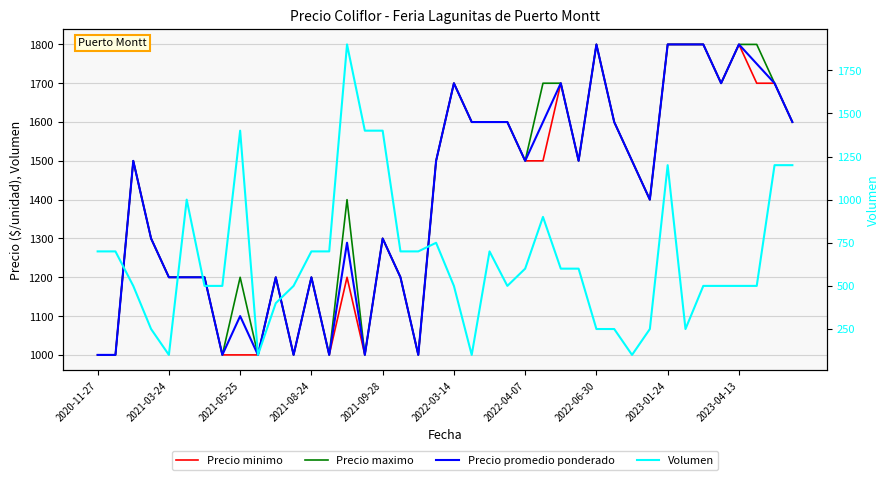

What is the value of the Precio minimo point at the 32nd from the left?

1400